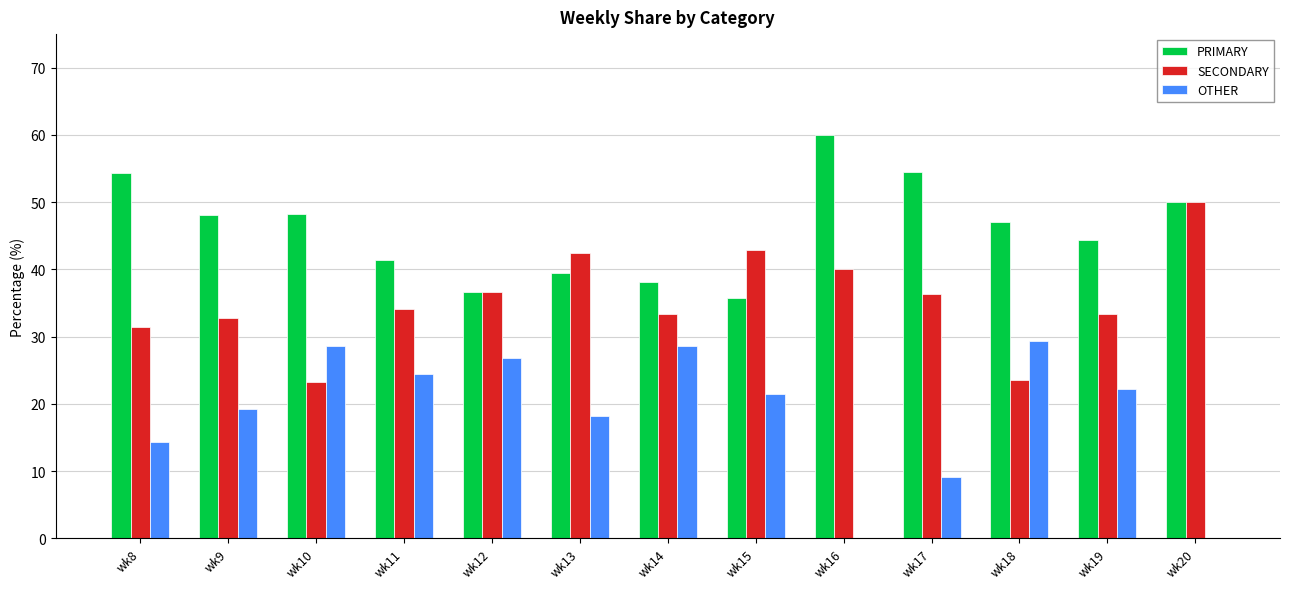

Which series has the largest total across all categories?

PRIMARY